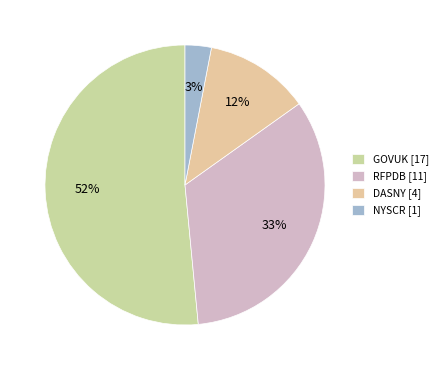

Is NYSCR the majority of the pie?

No